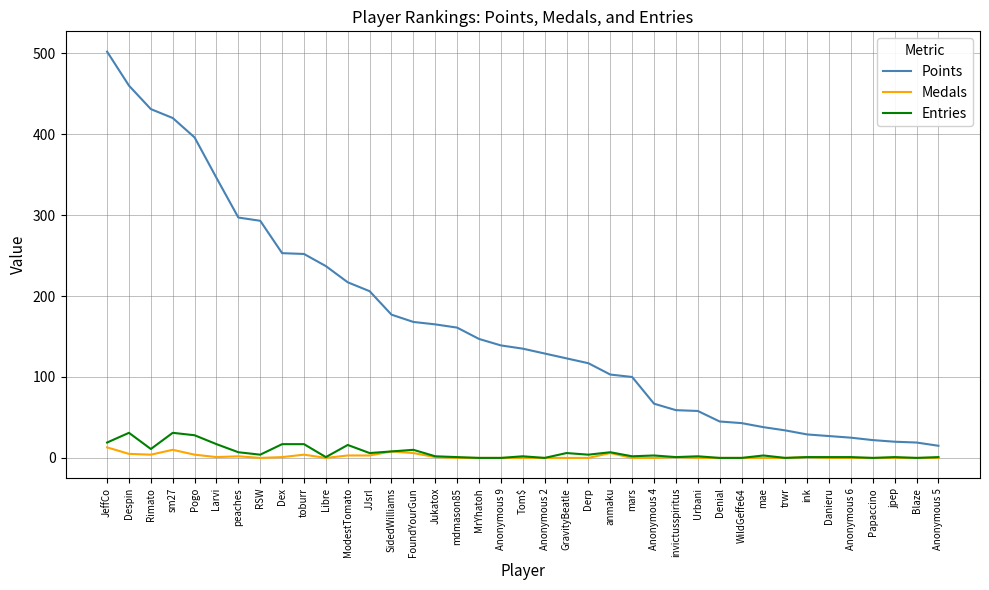

Which label corresponds to the largest value in the chart?

JeffCo